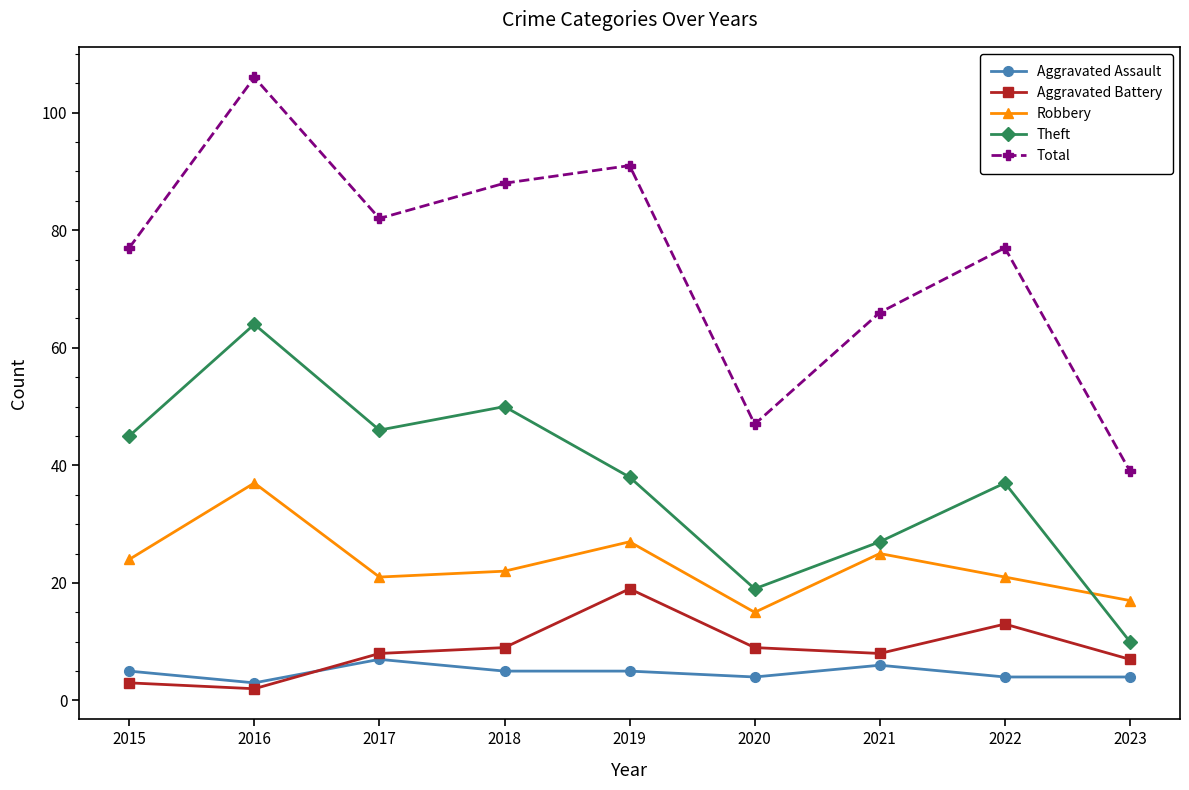

At 2019, list the series in order from largest to smallest.

Total, Theft, Robbery, Aggravated Battery, Aggravated Assault